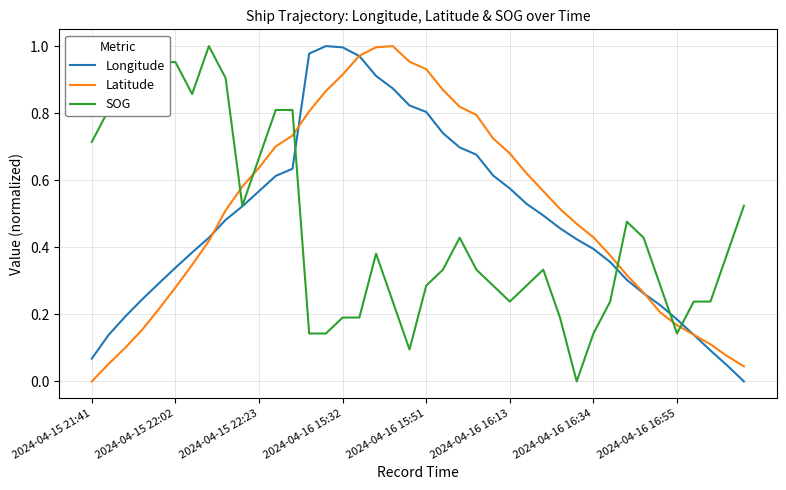

Which series ends up on top after the final intersection of Latitude and SOG?

SOG